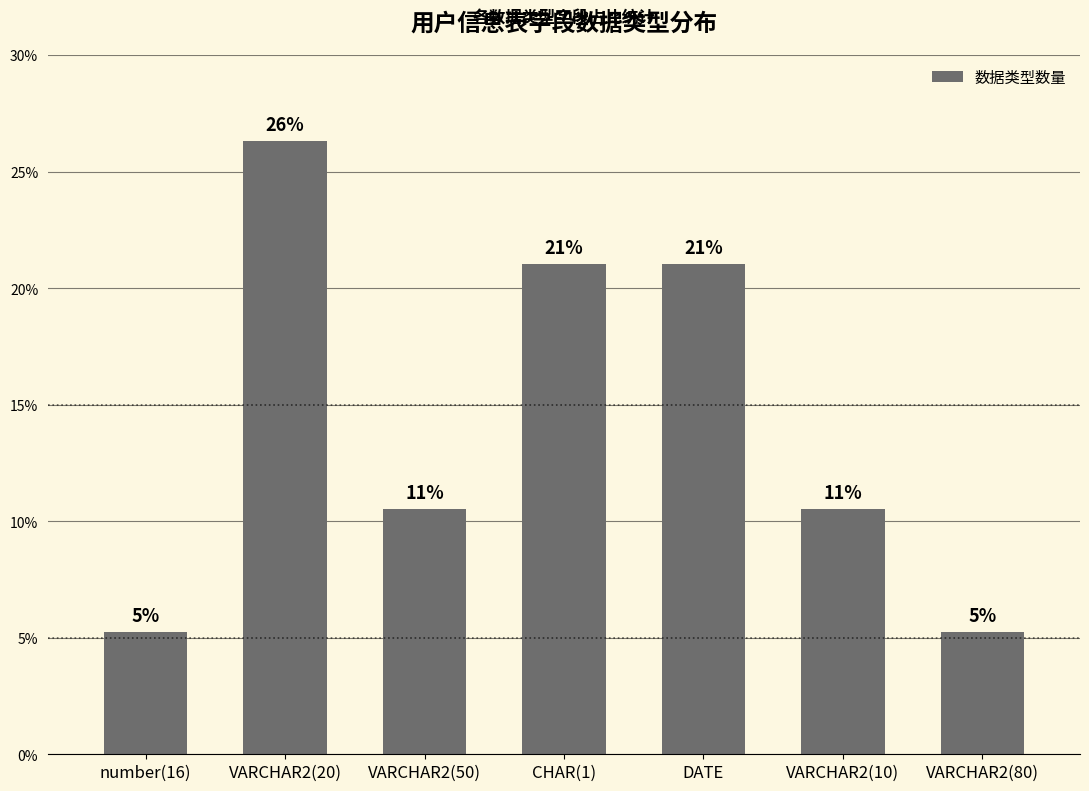

At which category does the chart reach its peak across all series?

VARCHAR2(20)